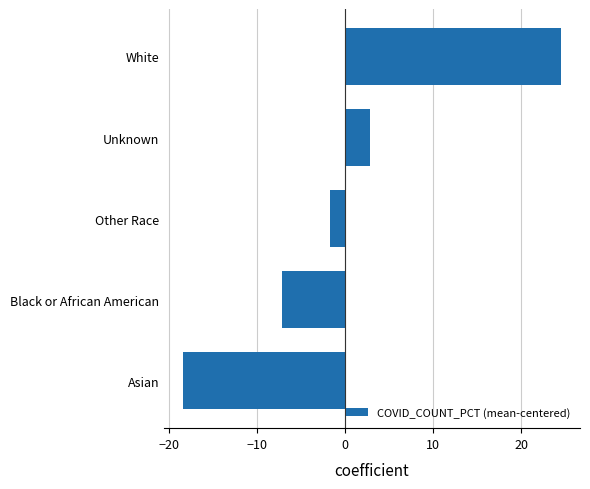

What is the difference between the second highest and second lowest values?

10.0